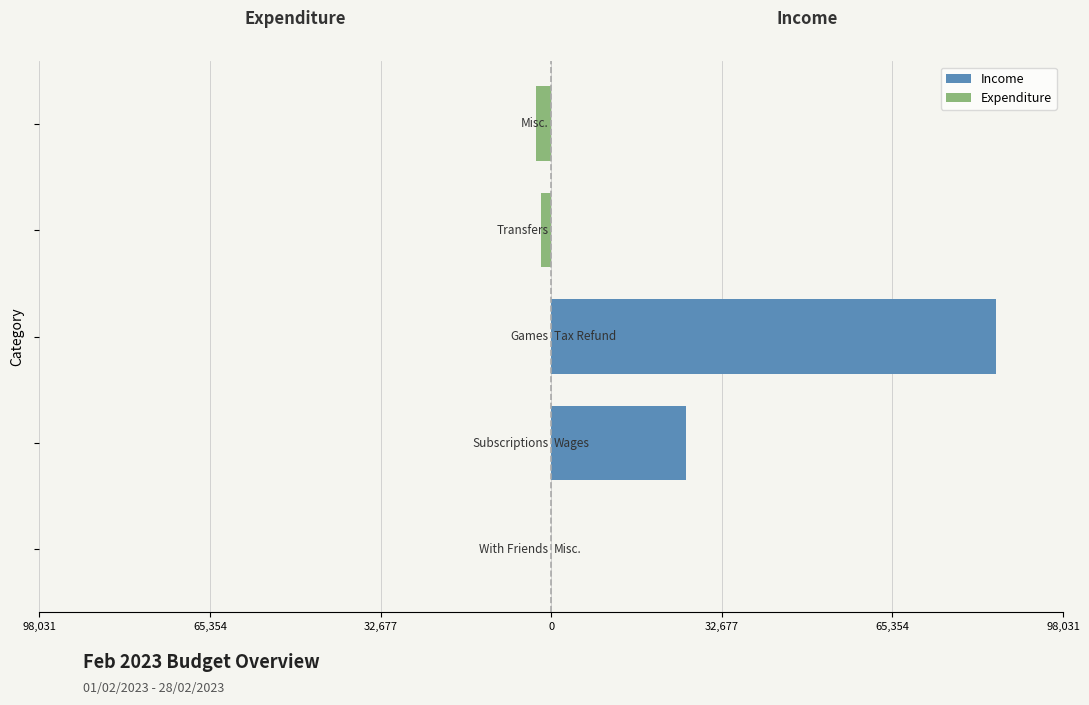

Are the bars grouped side by side (vs. stacked)?

Yes